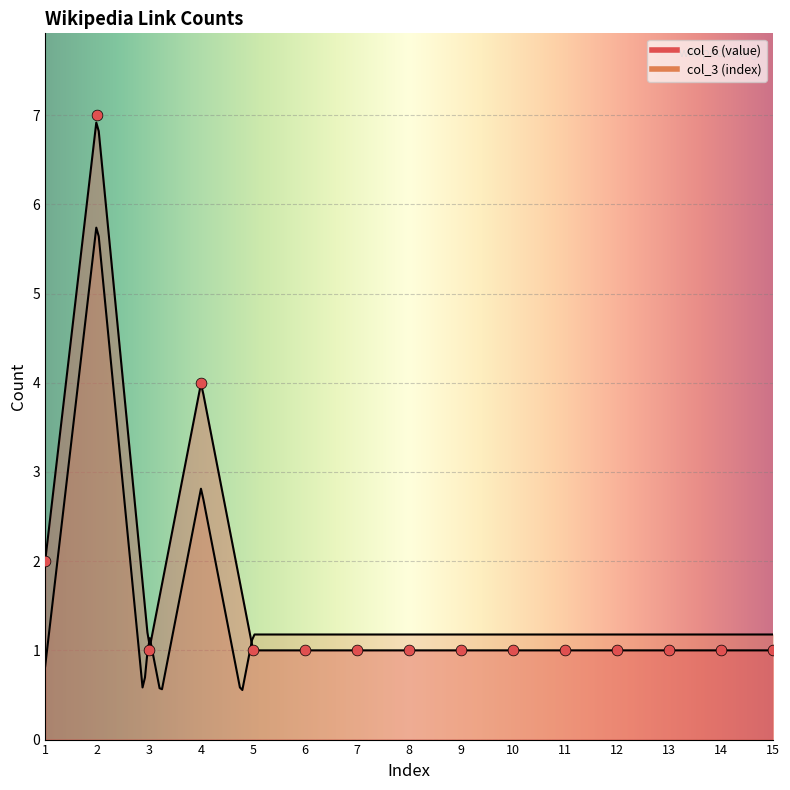

Between 14 and 15, which is larger?

14